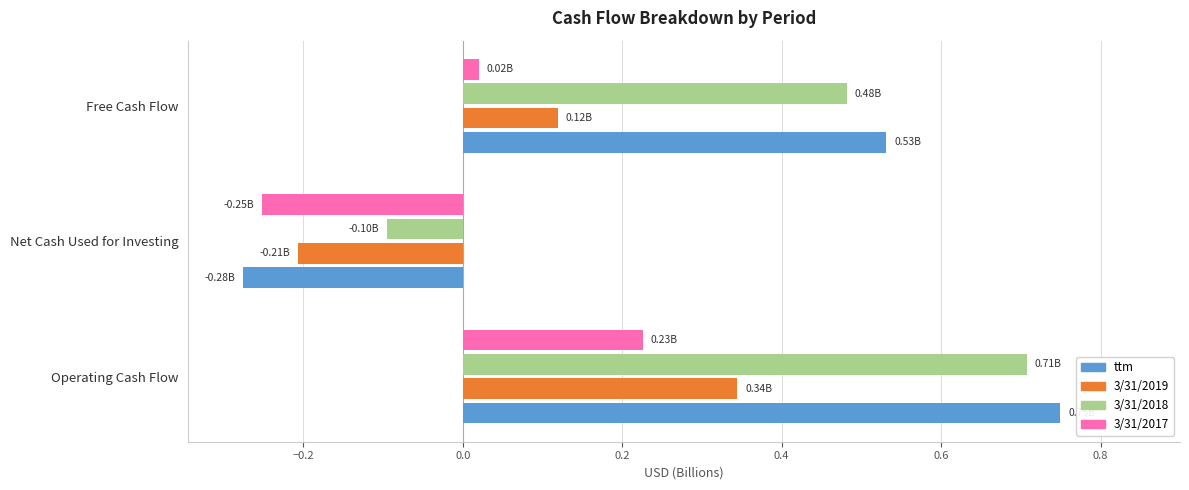

Is the value of 3/31/2019 at Free Cash Flow greater than the value of ttm at Net Cash Used for Investing?

Yes